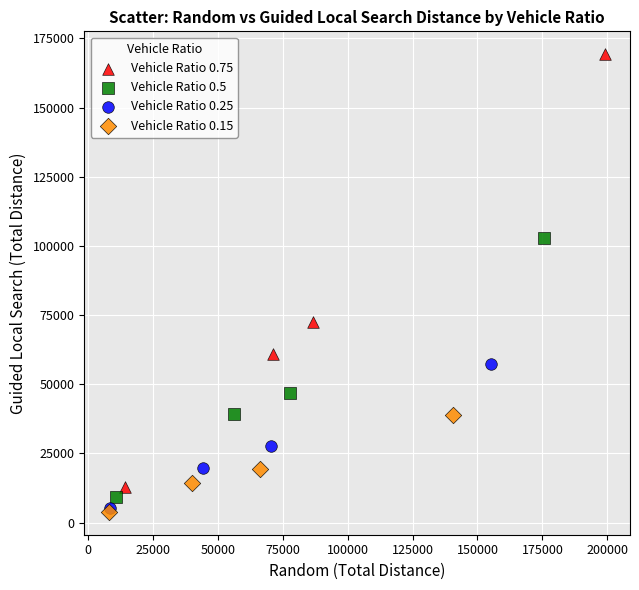

What are all the series names shown in the legend?

Vehicle Ratio 0.75, Vehicle Ratio 0.5, Vehicle Ratio 0.25, Vehicle Ratio 0.15